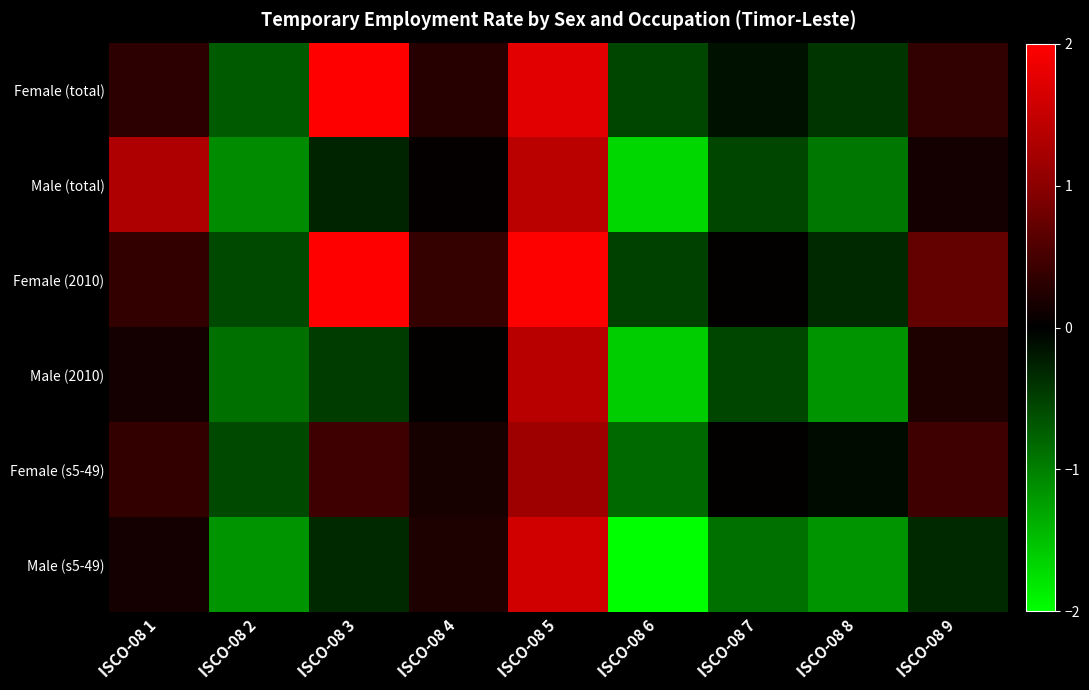

At ISCO-08 1, list the series in order from largest to smallest.

Male (total), Female (2010), Female (s5-49), Female (total), Male (2010), Male (s5-49)